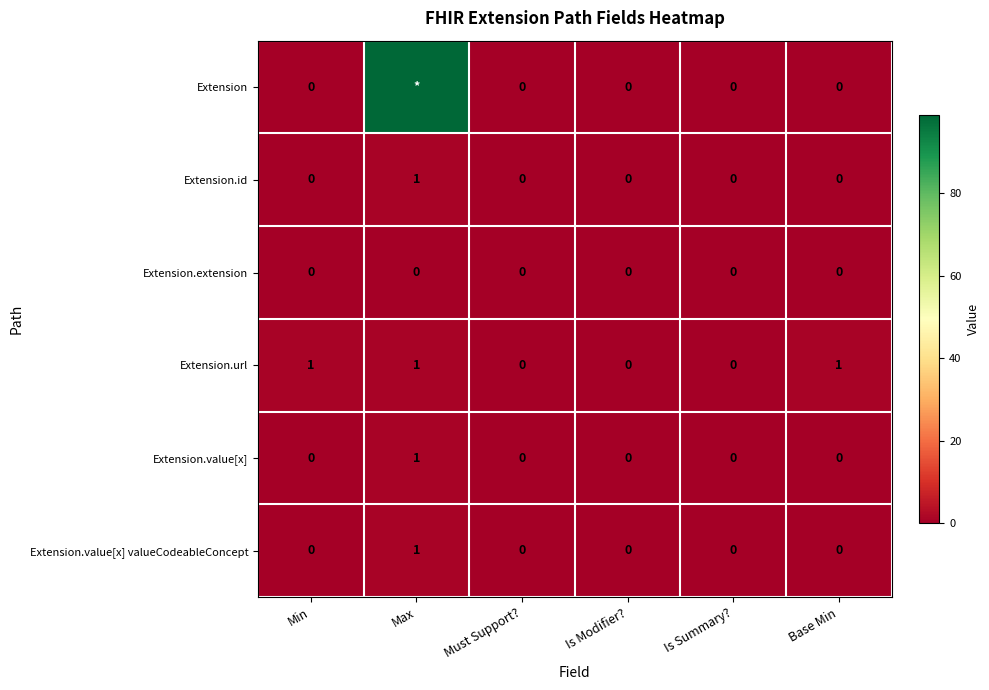

True or false: Extension.url has a value of 2 at Max.

False